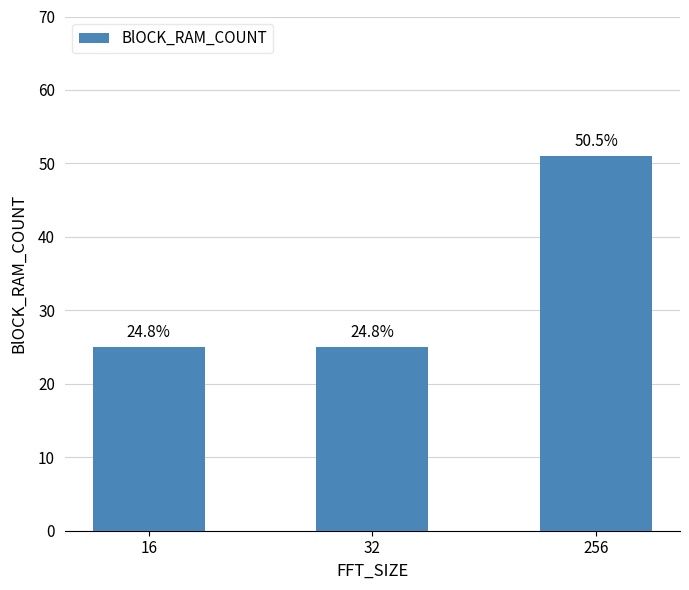

Does the chart contain any negative values?

No